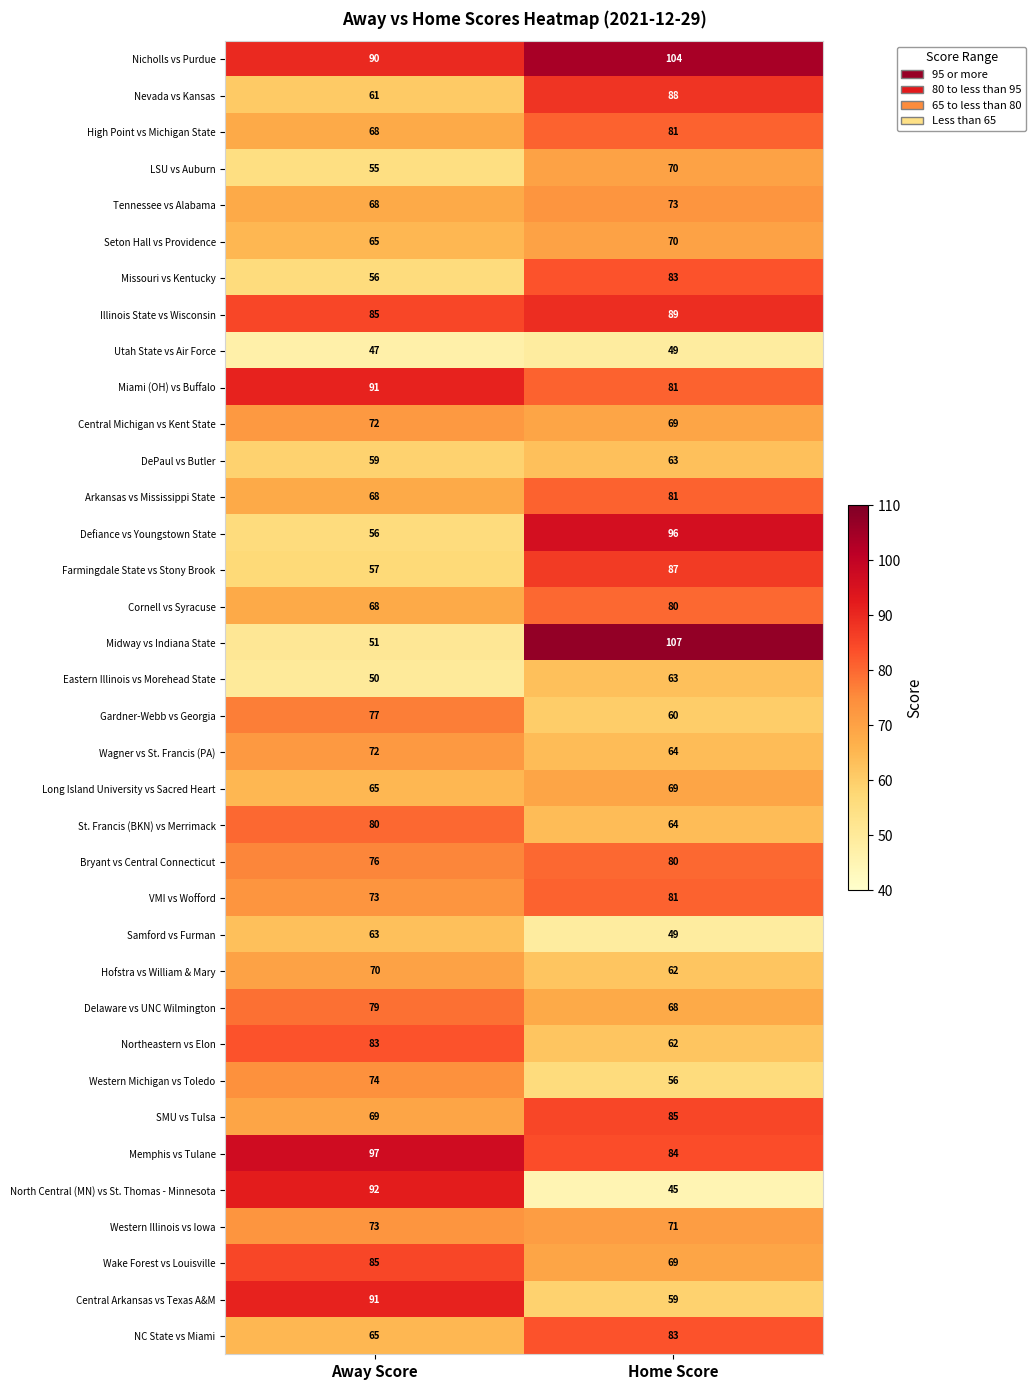

List the labels in order of High Point vs Michigan State value, largest first.

Home Score, Away Score